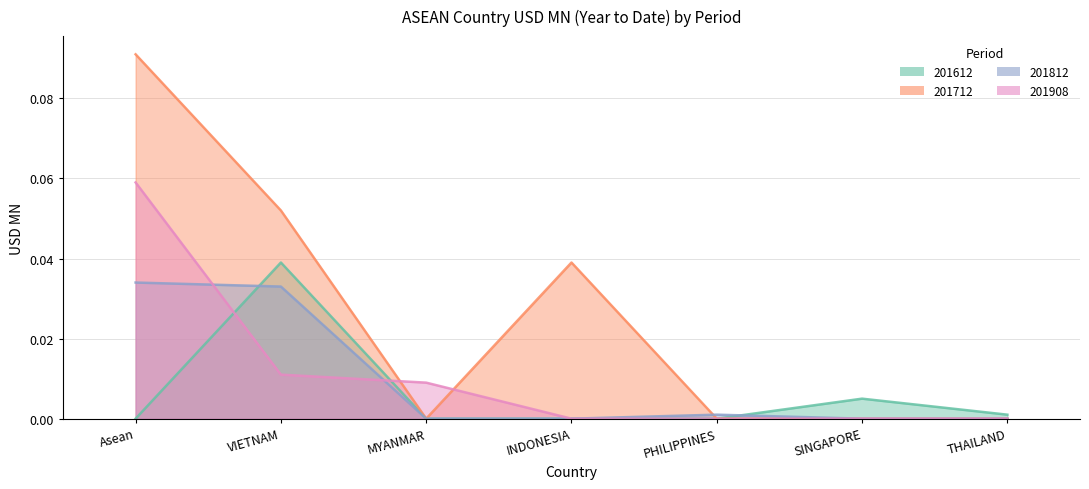

True or false: 201908 and 201812 intersect in this chart.

True